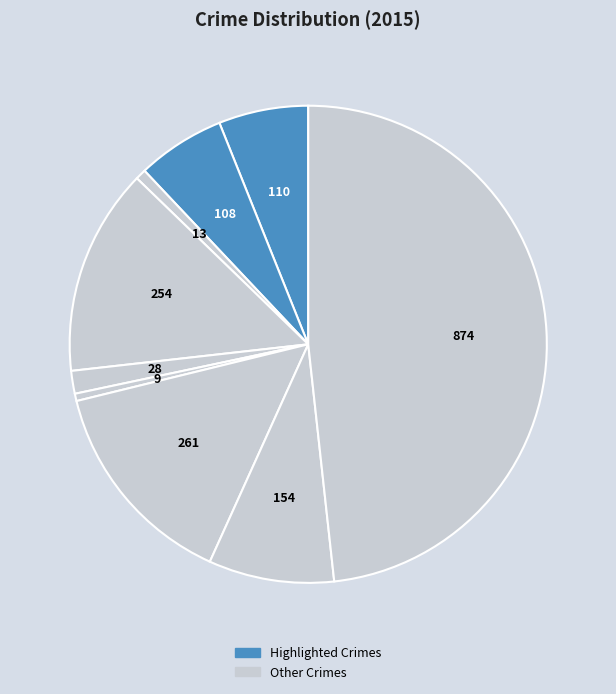

To the nearest percent, what is the difference between the largest and smallest slice percentages?

48%